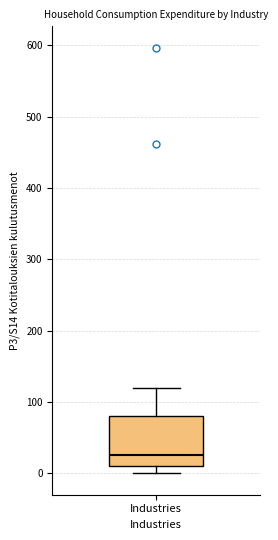

Where does the lower whisker of the box for Industries end on the y-axis? The values are not printed on the chart, so give them approximately, as read against the axis.

0